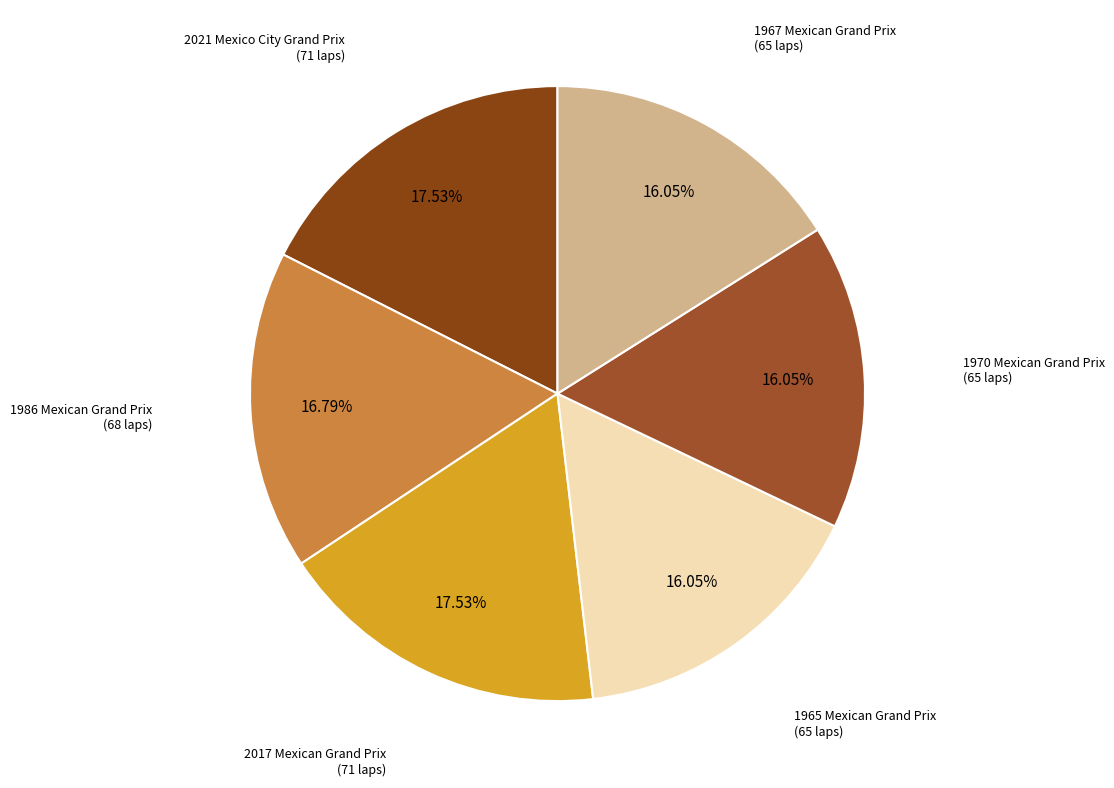

How many segments does this pie chart have?

6